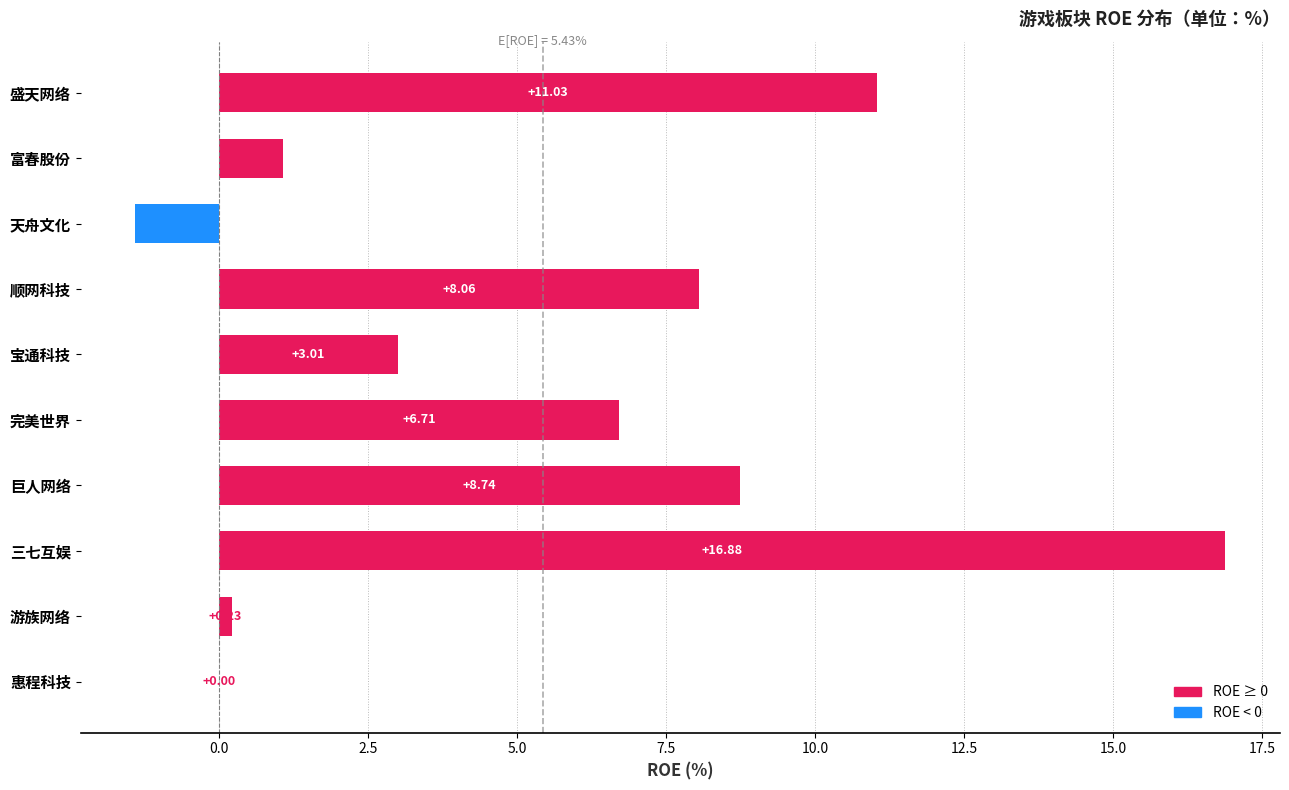

Which has a higher value, 盛天网络 or 完美世界?

盛天网络